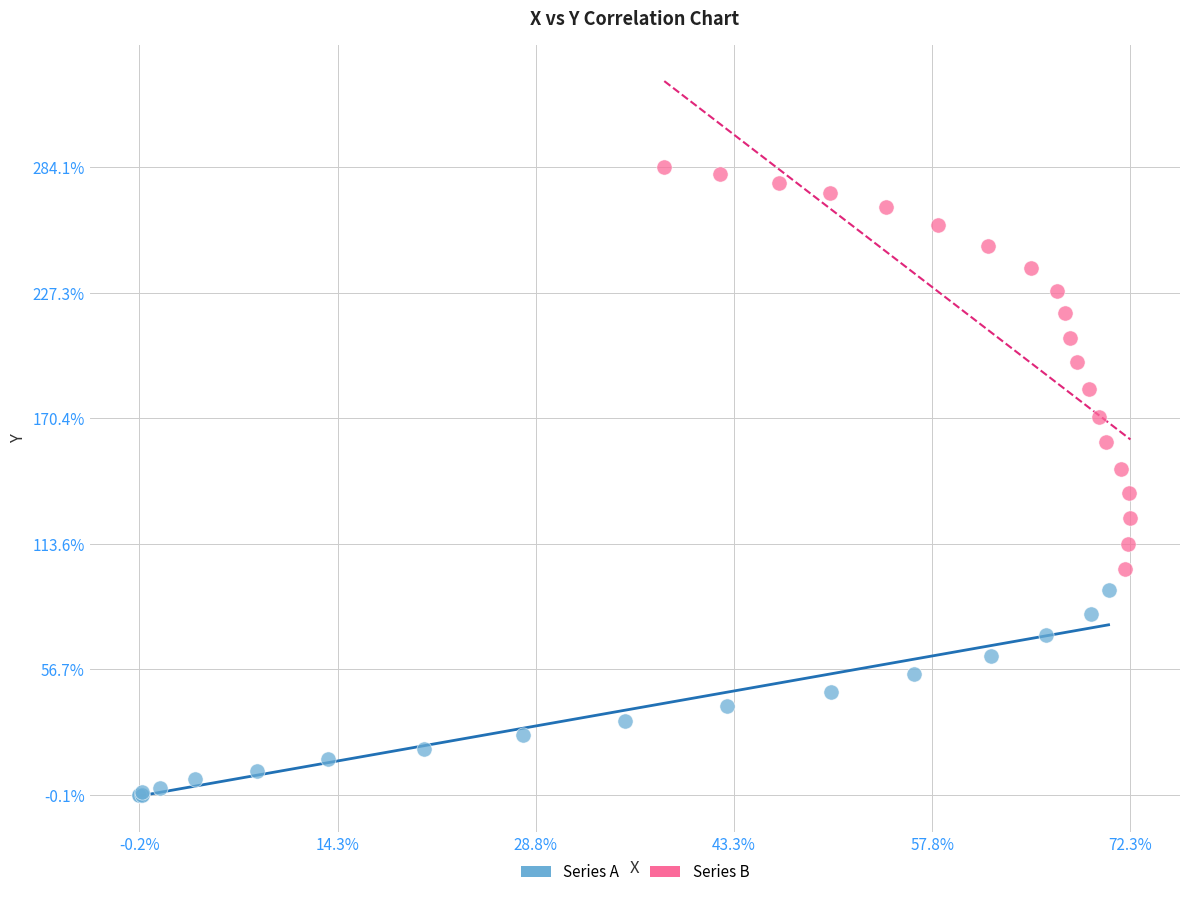

Which series has the widest spread of Y values?

Series B